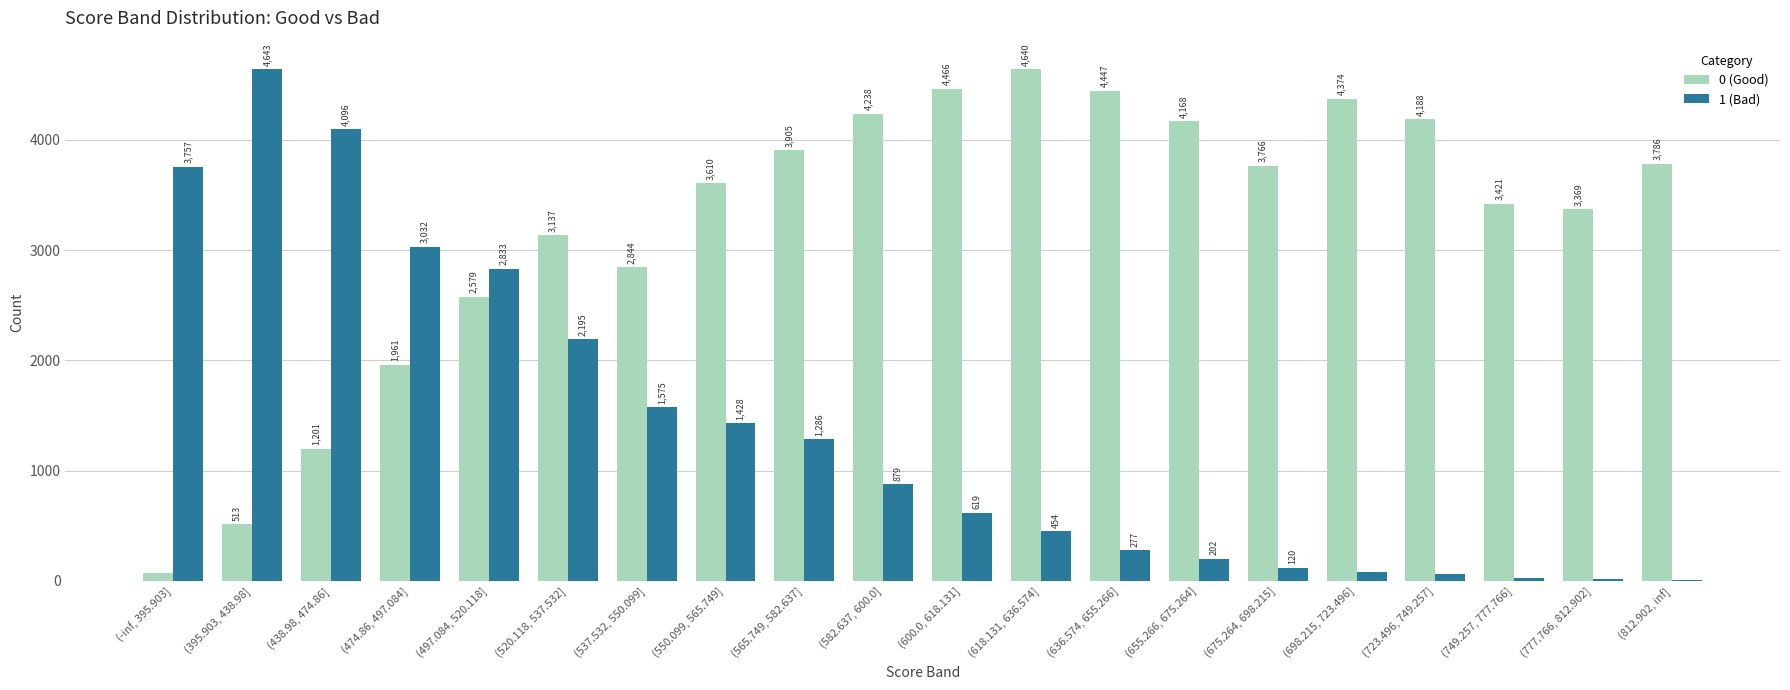

What is the sum of the 1 (Bad) values at (474.86, 497.084] and (600.0, 618.131]?

3651